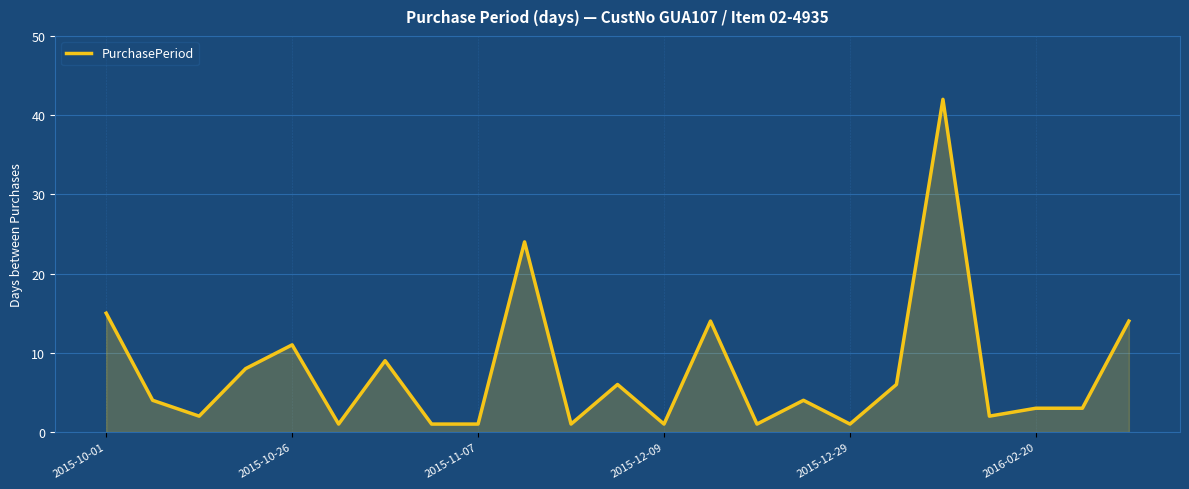

What is the greatest value displayed?

42